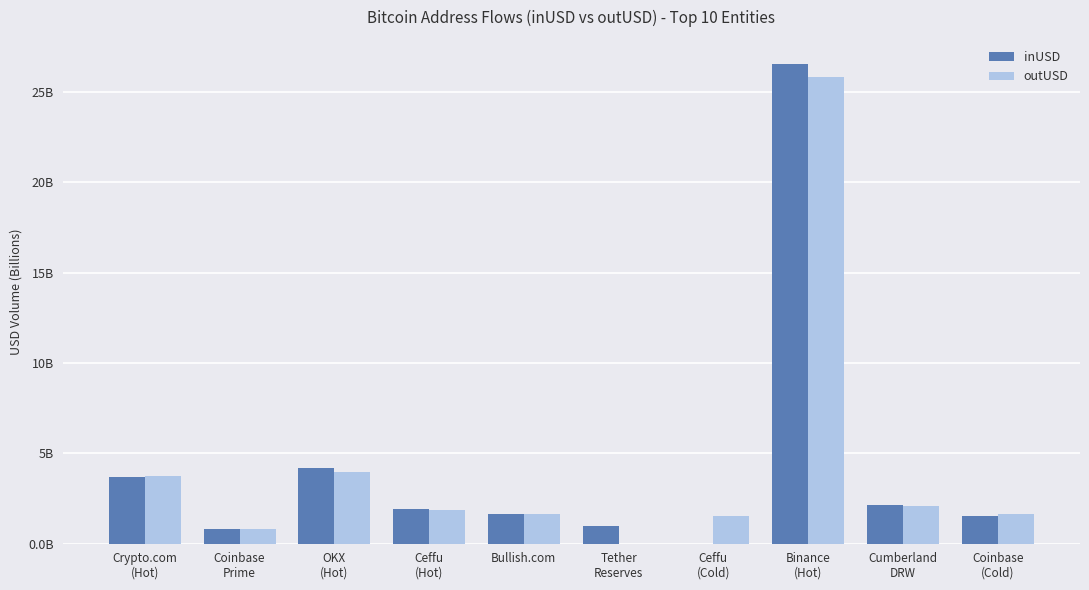

The value of outUSD at OKX
(Hot) is 4.0. True or false?

True